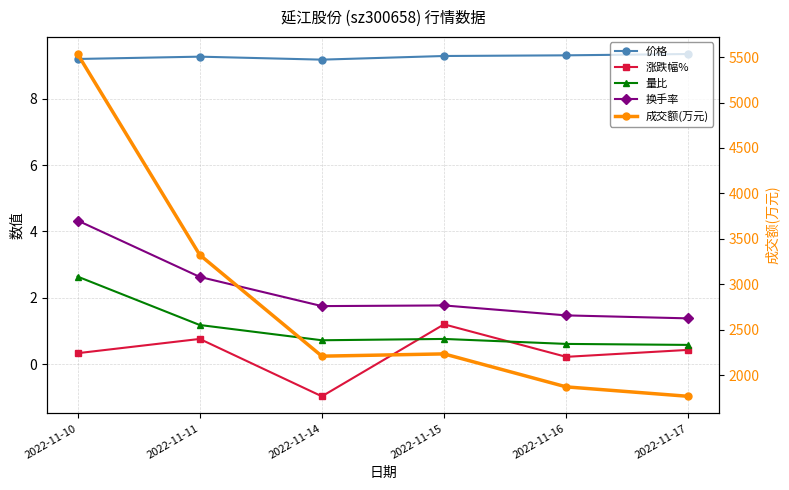

At which category does 量比 reach its first local peak?

2022-11-15